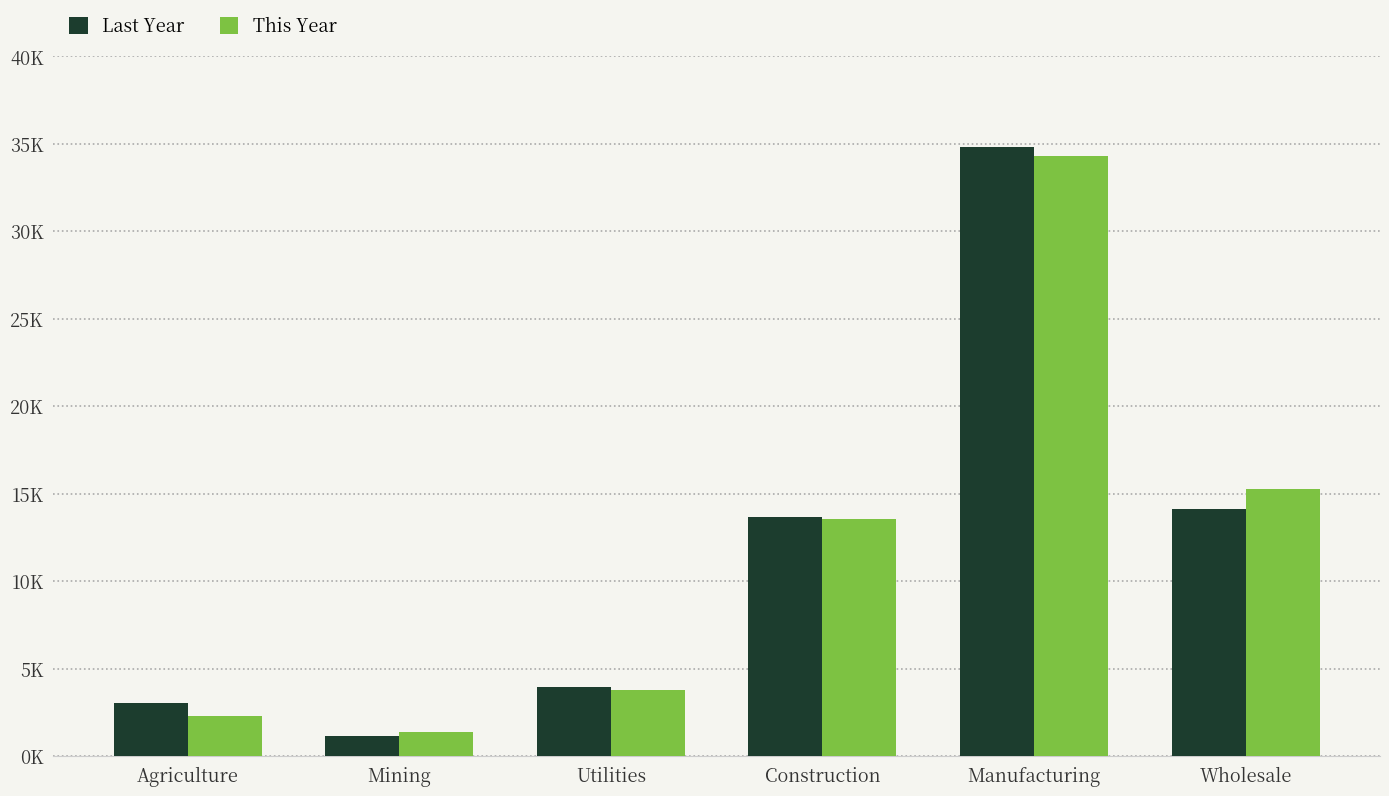

What is the total value across all series at Manufacturing?

69091.6